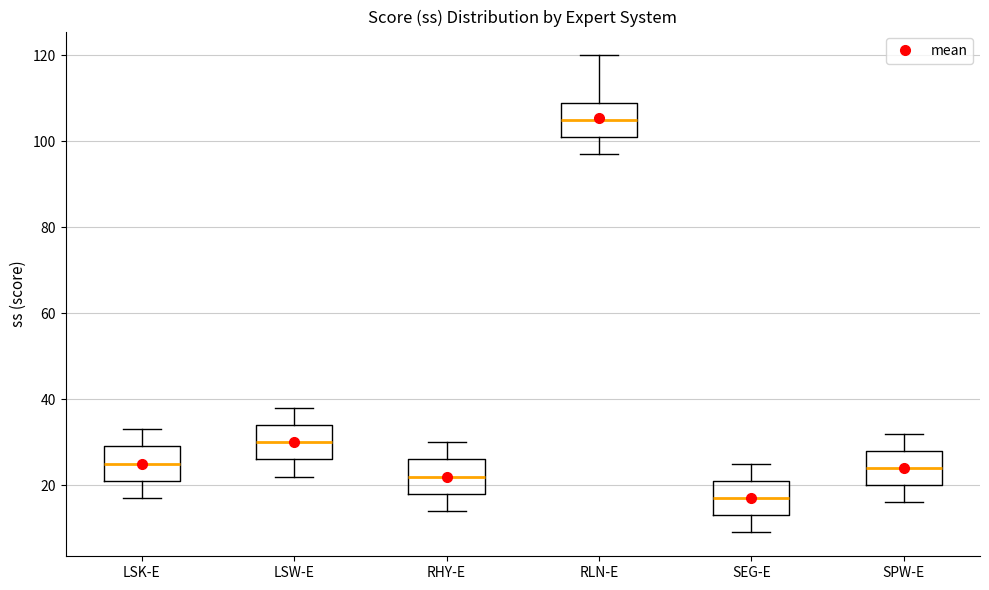

Which box's median line is the lowest?

SEG-E